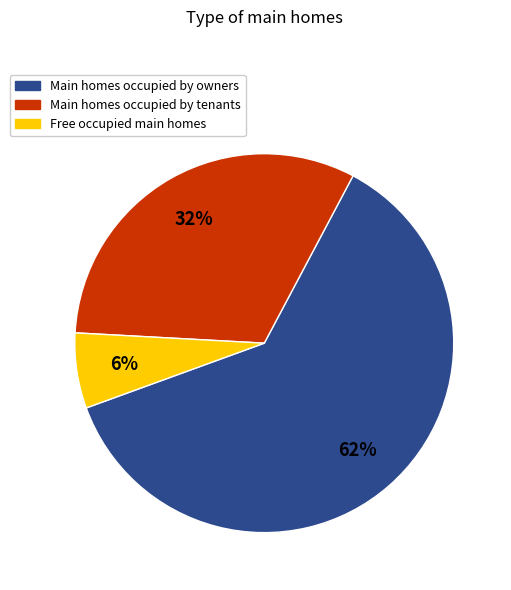

Does any single category account for the majority?

Yes